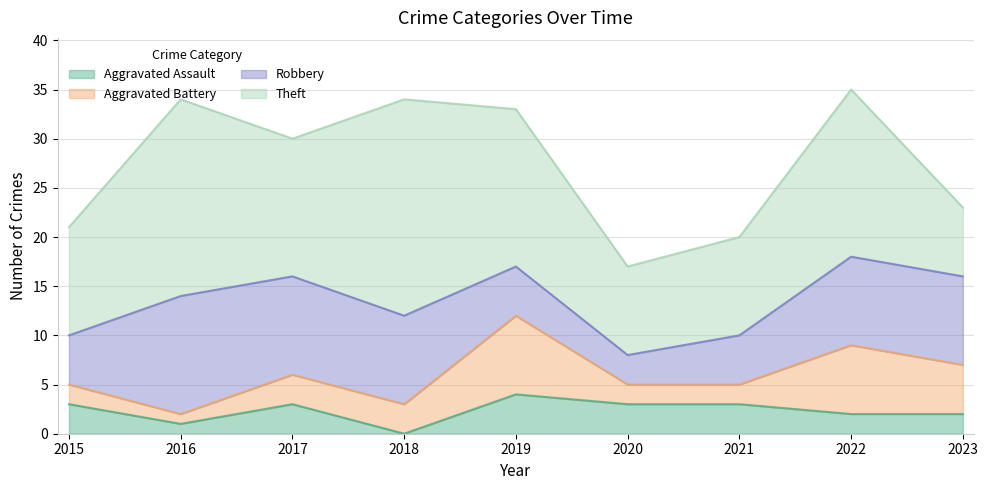

Which has a higher value, 2020 or 2015?

2020